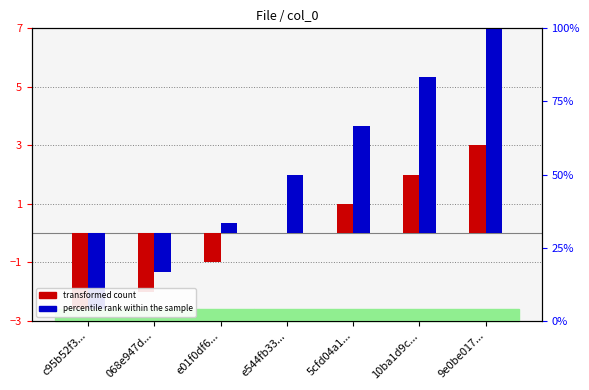

How many bars are there in total?

14